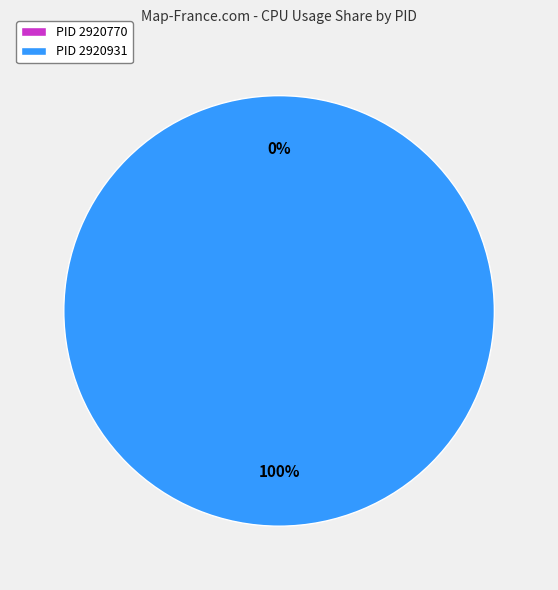

The PID 2920931 slice represents 89% of the pie. True or false?

False